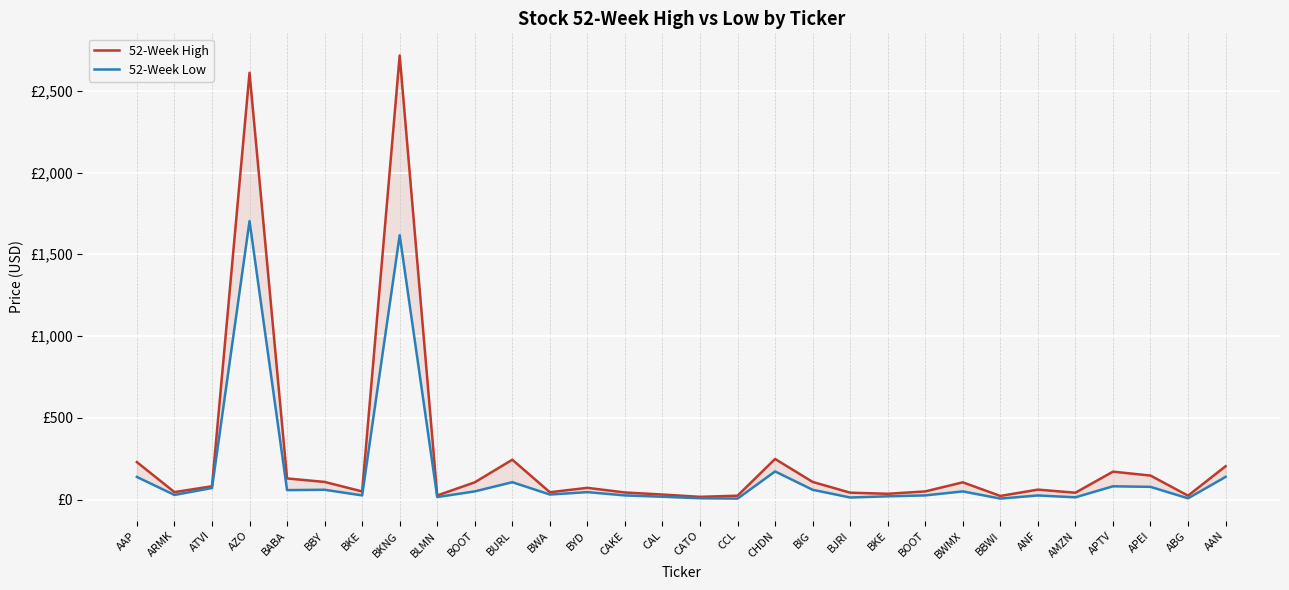

At which category is the sum across all series the highest?

BKNG